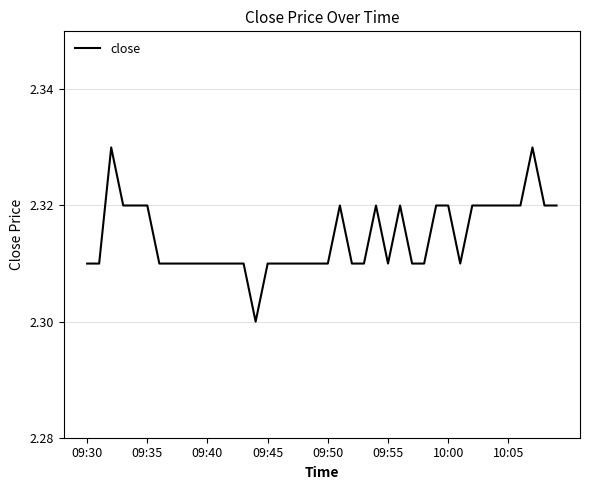

How many values are between 2 and 3?

40